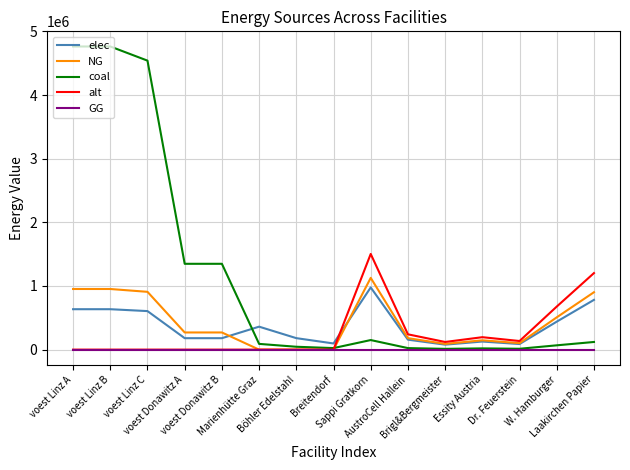

True or false: NG has more than 1 interior local peaks.

True